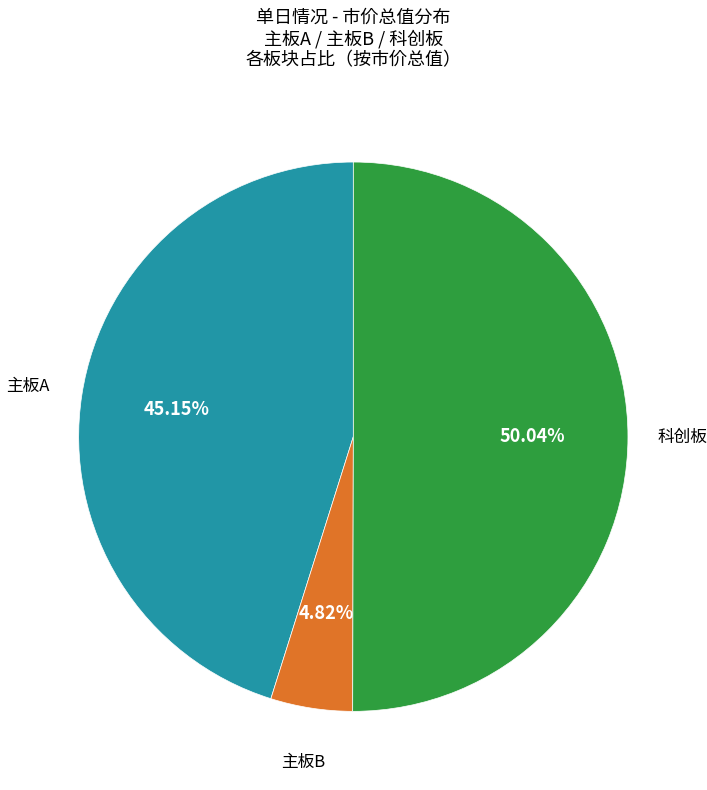

To the nearest percent, what is the average slice percentage?

33%